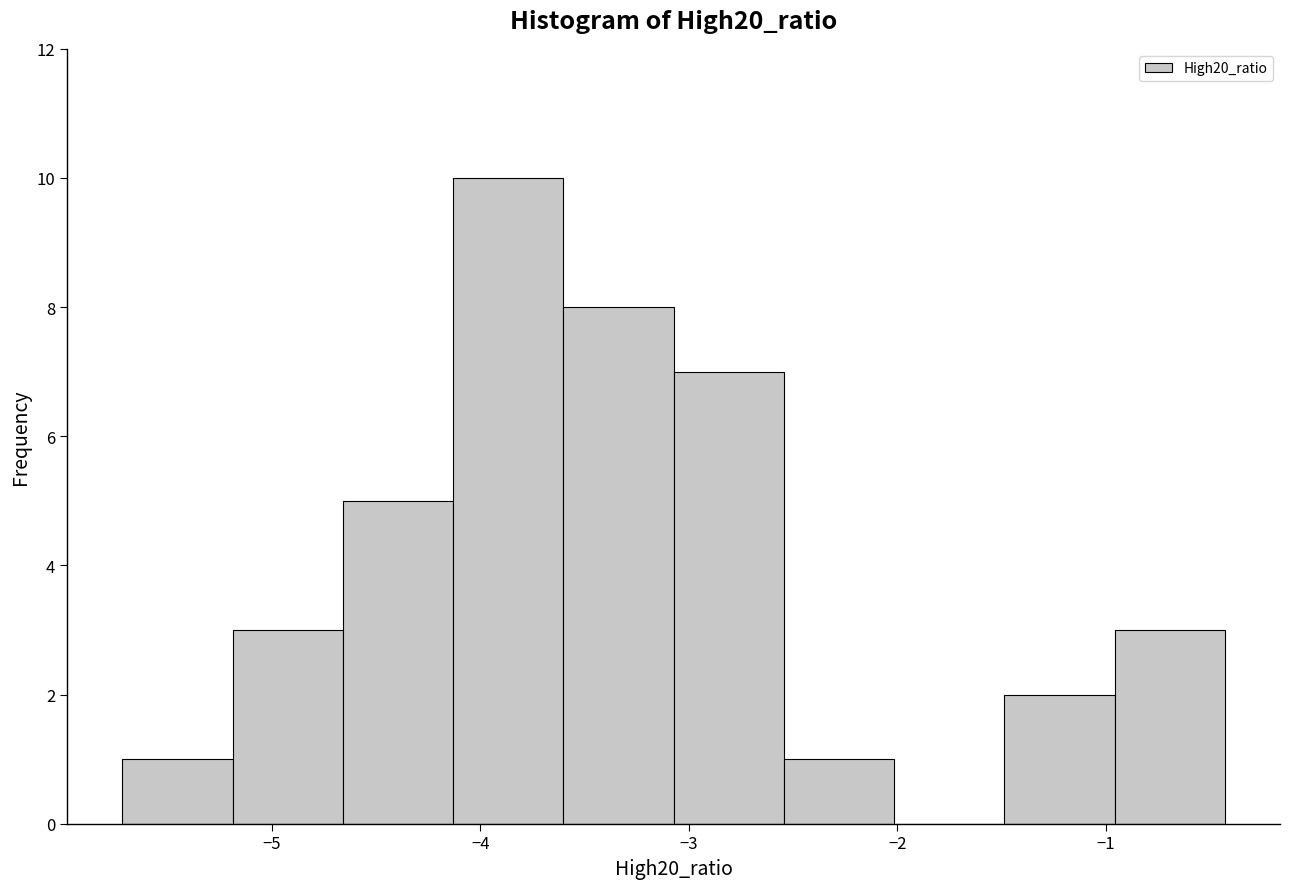

Over which range of the x-axis is the bar tallest?

-4.1 to -3.6